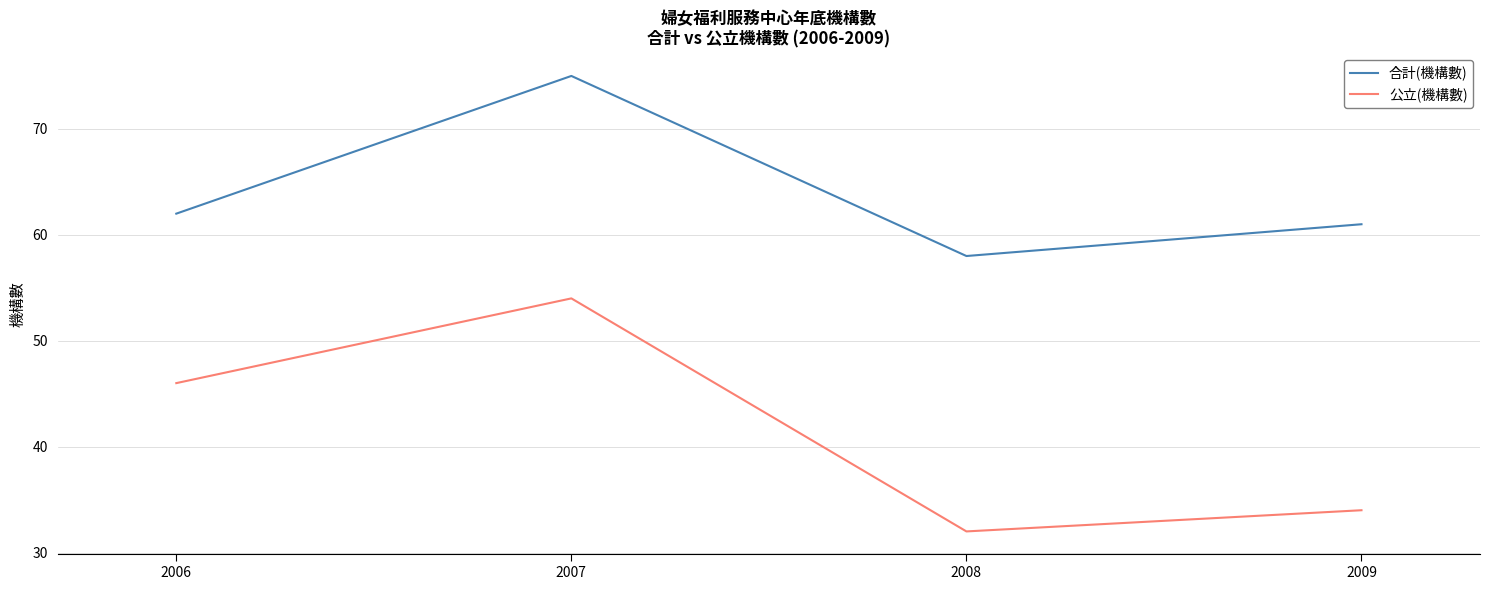

Which series changed the most between 2006 and 2009?

公立(機構數)